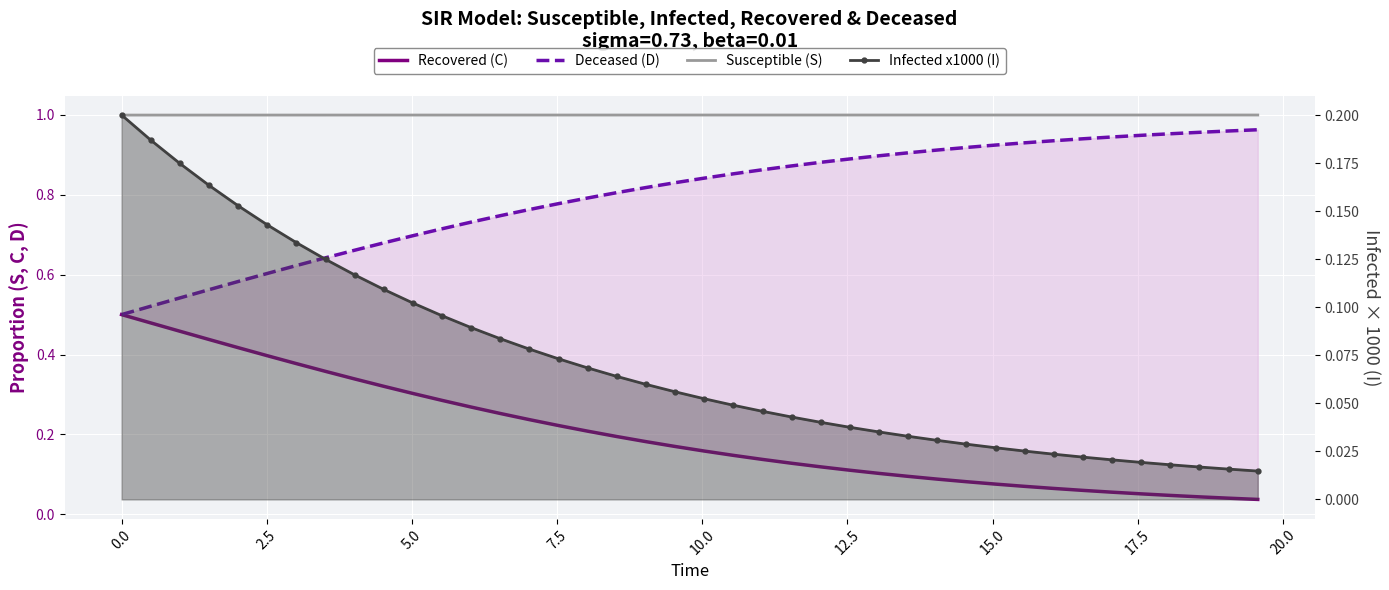

How many lines are shown in the chart?

4